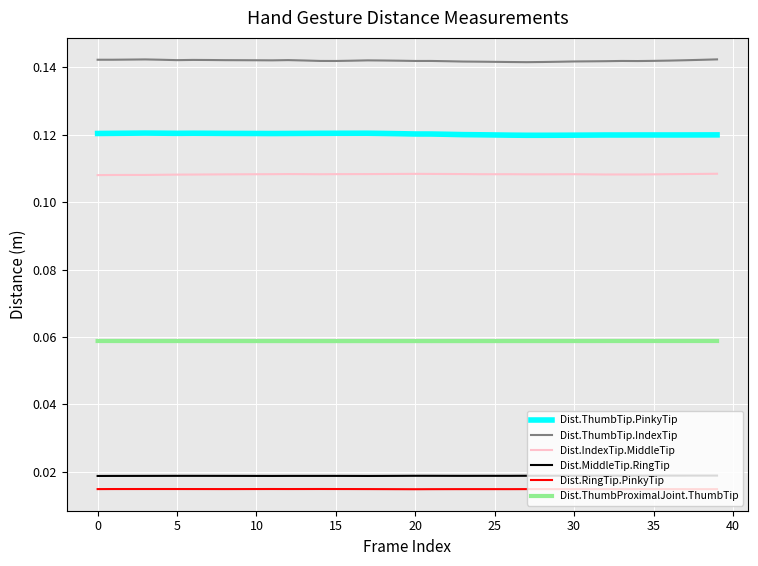

True or false: Dist.MiddleTip.RingTip and Dist.IndexTip.MiddleTip intersect in this chart.

False